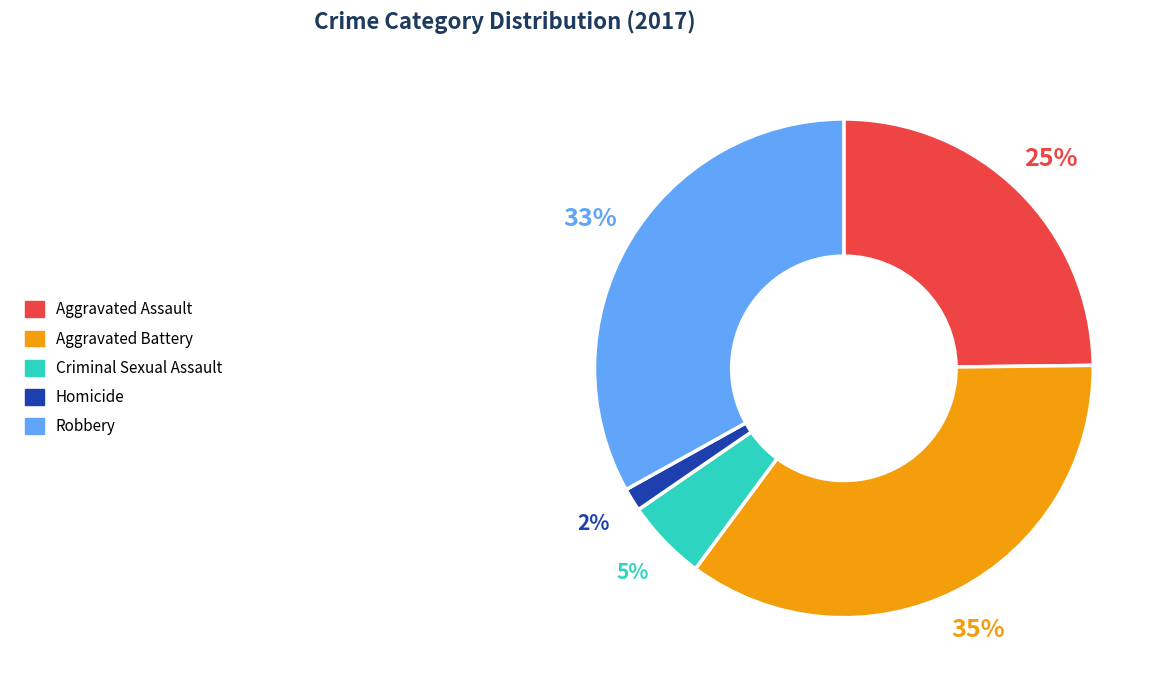

What is the ratio of the value at Homicide to the value at Aggravated Assault?

0.1